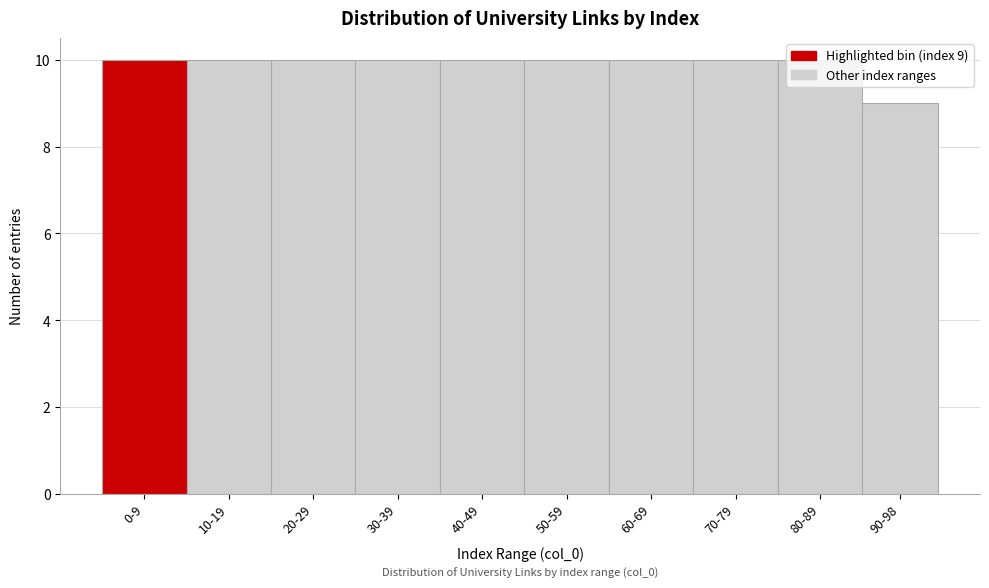

Is it true that the value at 40-49 is 16?

False